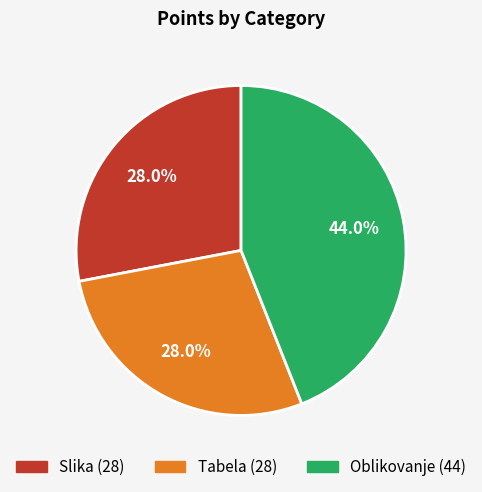

Count the number of slices in the pie.

3